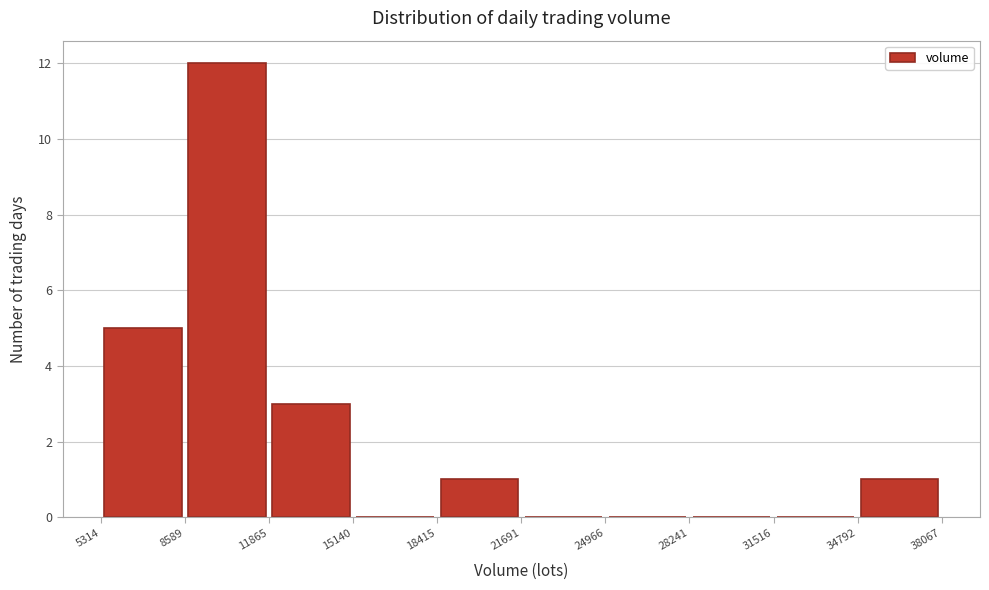

Over which range of the x-axis is the bar tallest?

8589 to 11865